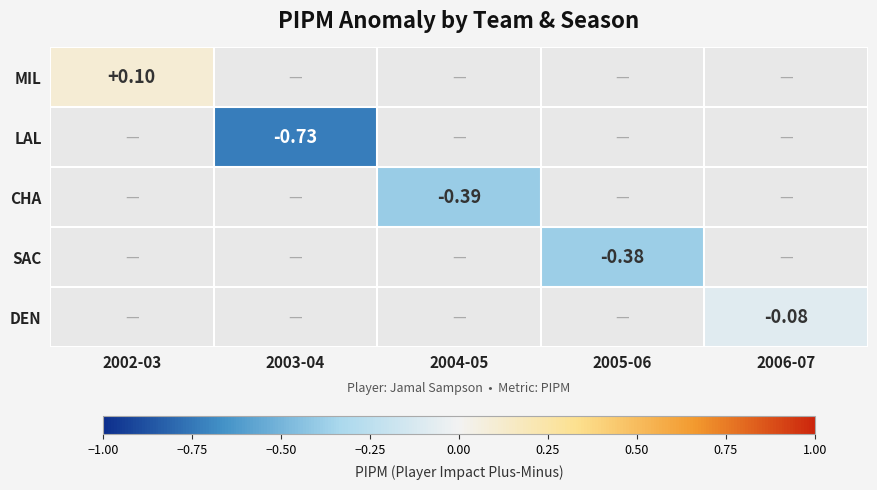

True or false: LAL has a value of -0.7 at 2003-04.

True